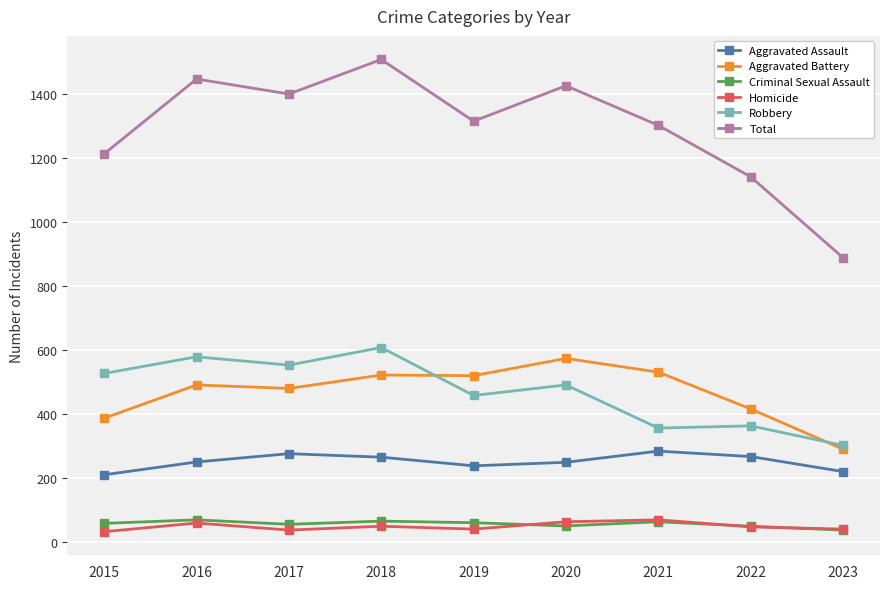

True or false: Homicide has a value of 37 at 2017.

True